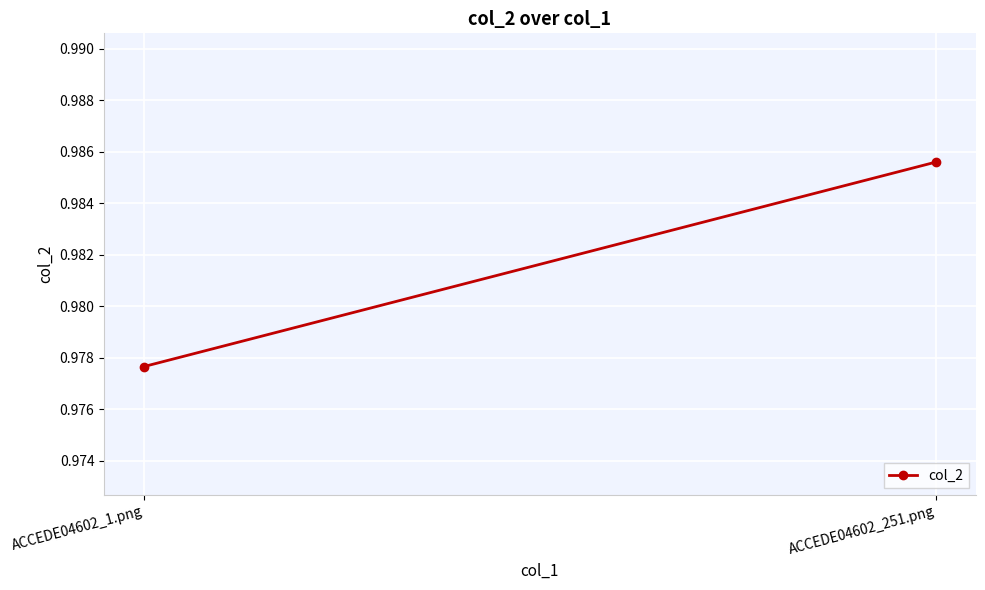

What is the greatest value displayed?

1.0